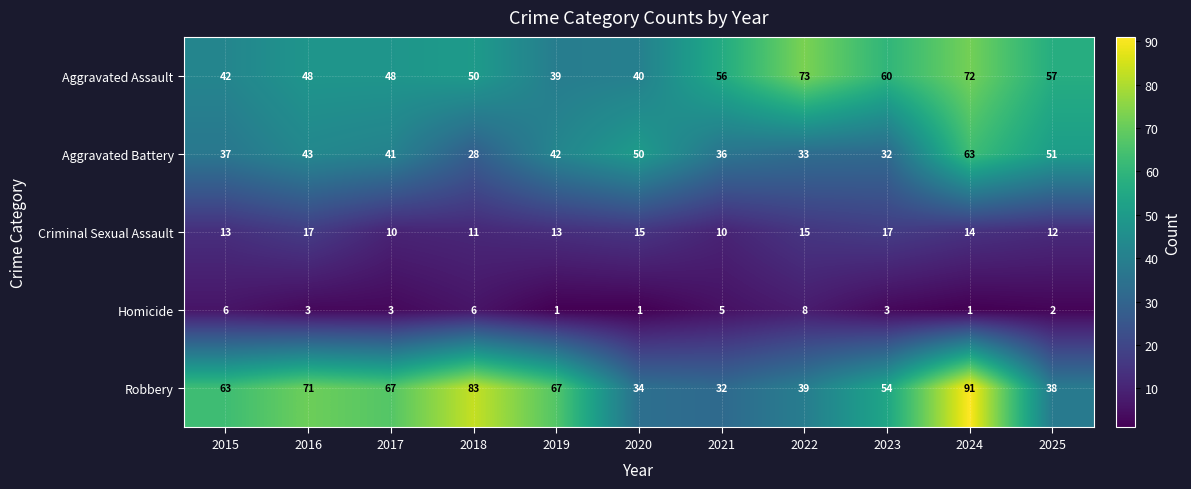

What is the difference between the second highest and minimum values in the Robbery series?

51